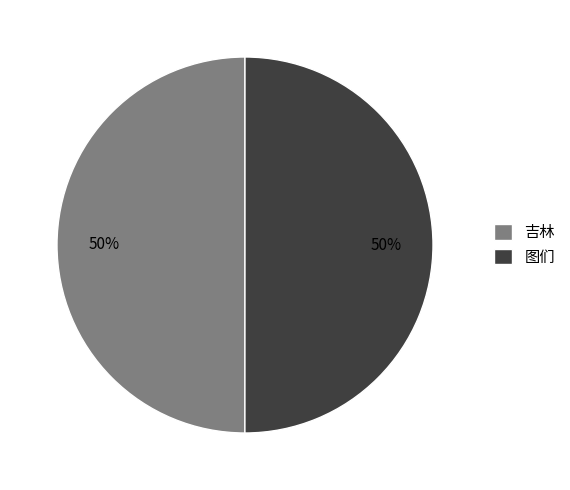

What is the ratio of the value at 吉林 to the value at 图们?

1.0